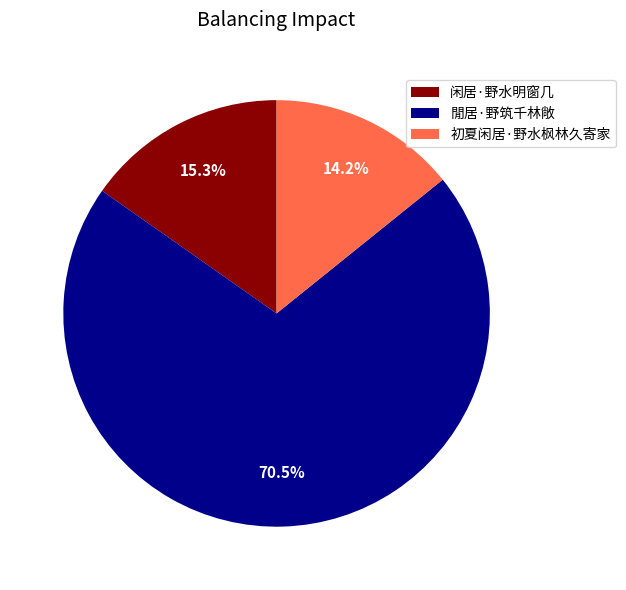

How many segments does this pie chart have?

3